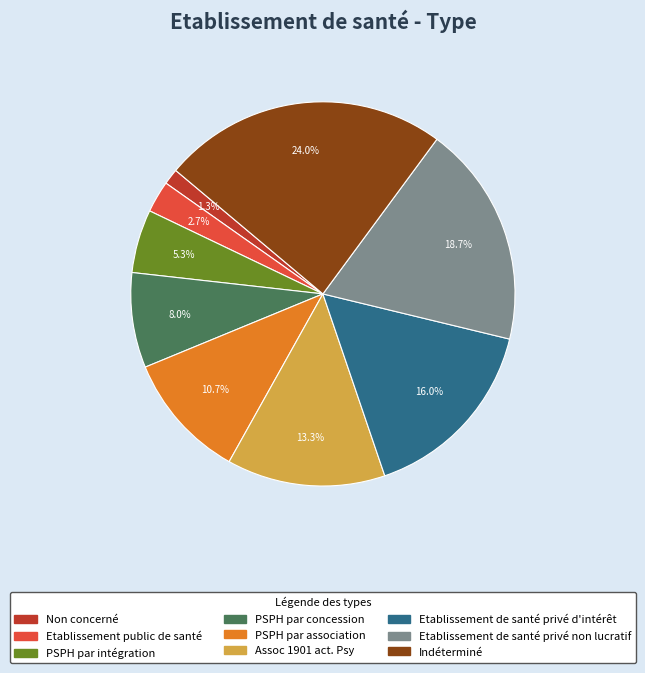

To the nearest percent, what is the difference between the Non concerné and PSPH par intégration slice percentages?

4%